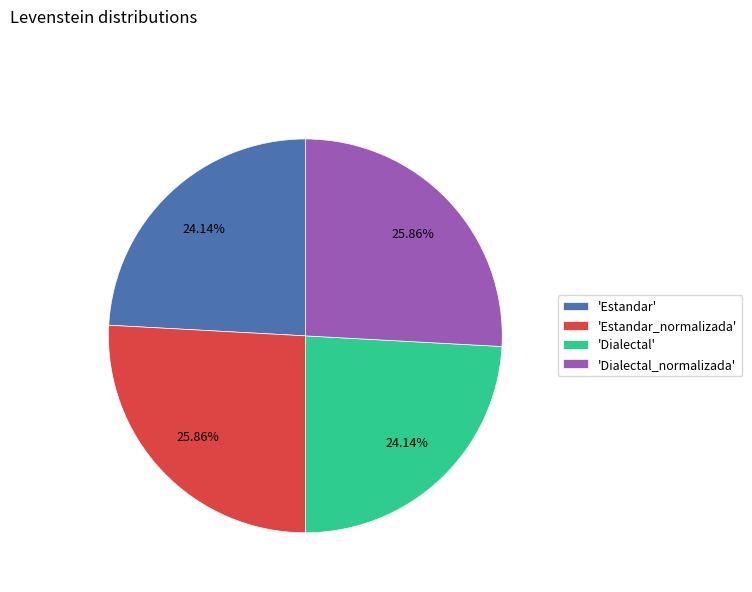

Combined, do 'Dialectal' and 'Estandar' account for over 50%?

No